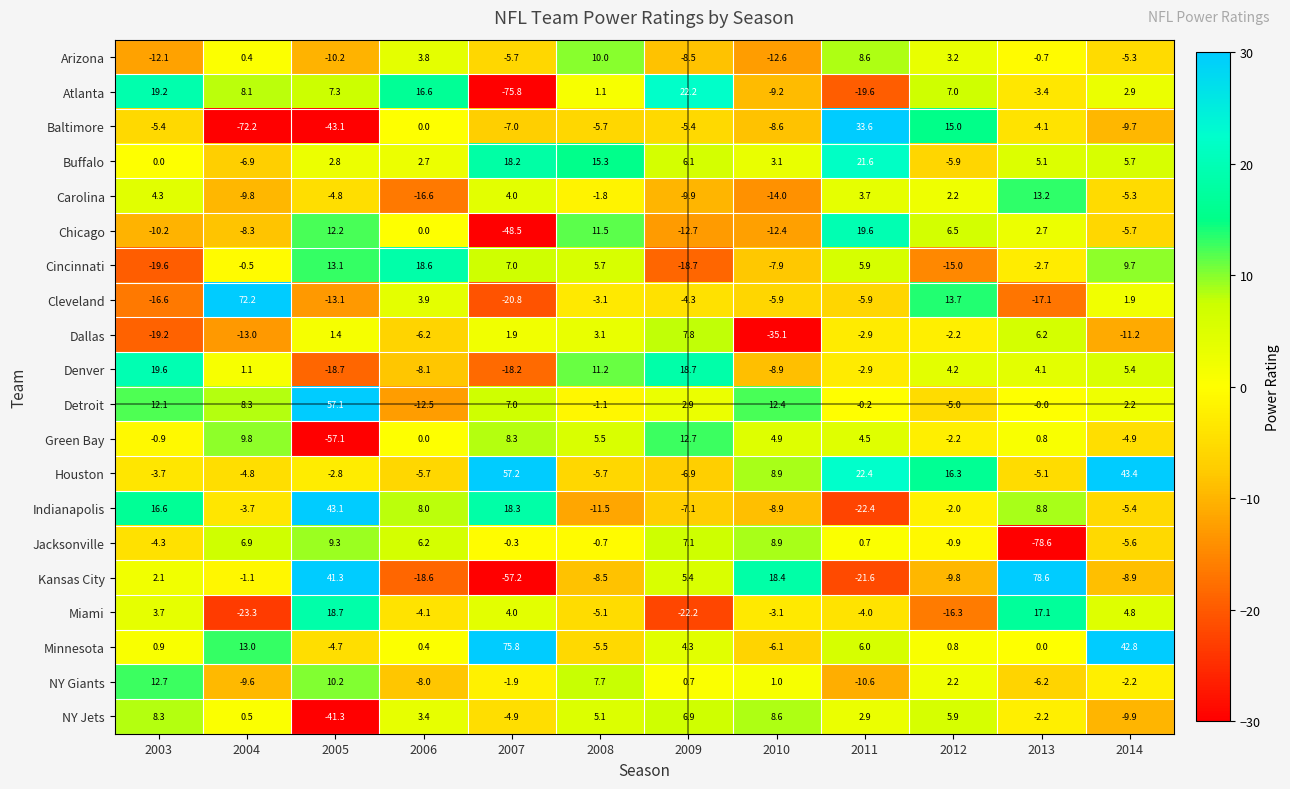

What is the average value of the Dallas series?

-5.8